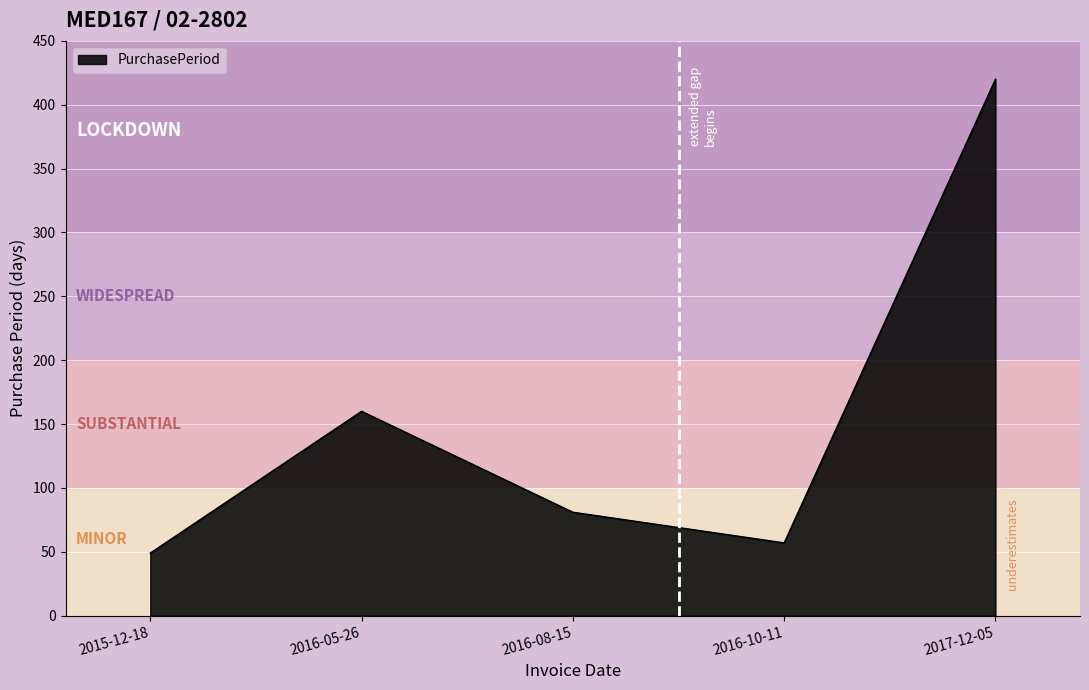

The value at 2016-10-11 is 22. True or false?

False